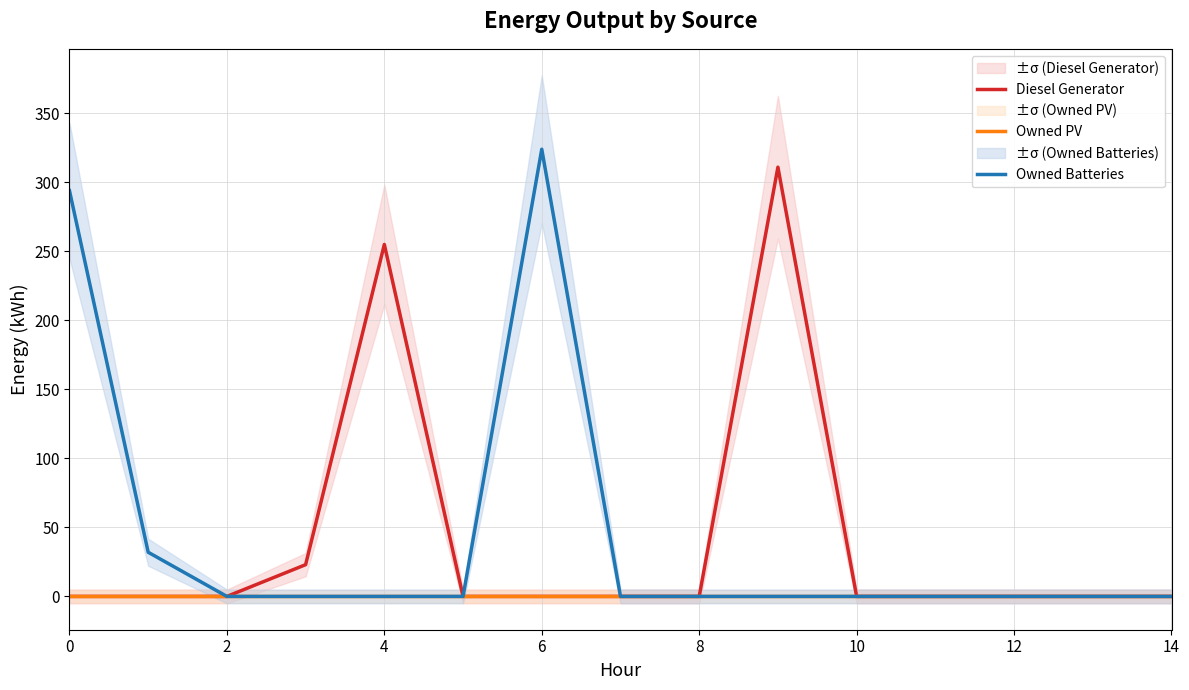

Which series has the largest range (max minus min)?

Owned Batteries